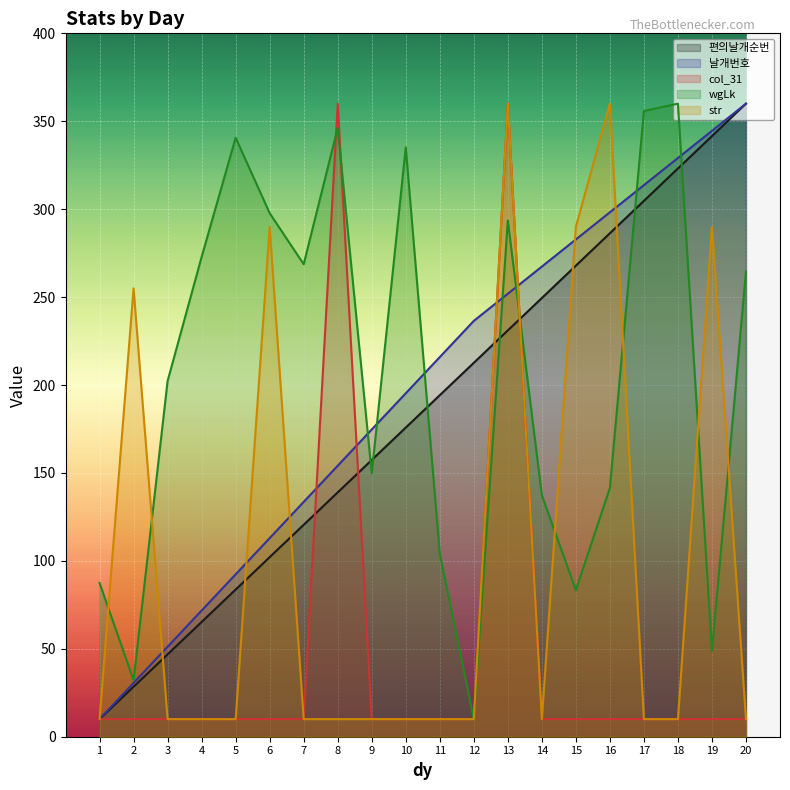

True or false: col_31 has more than 1 points higher than both neighbors.

True